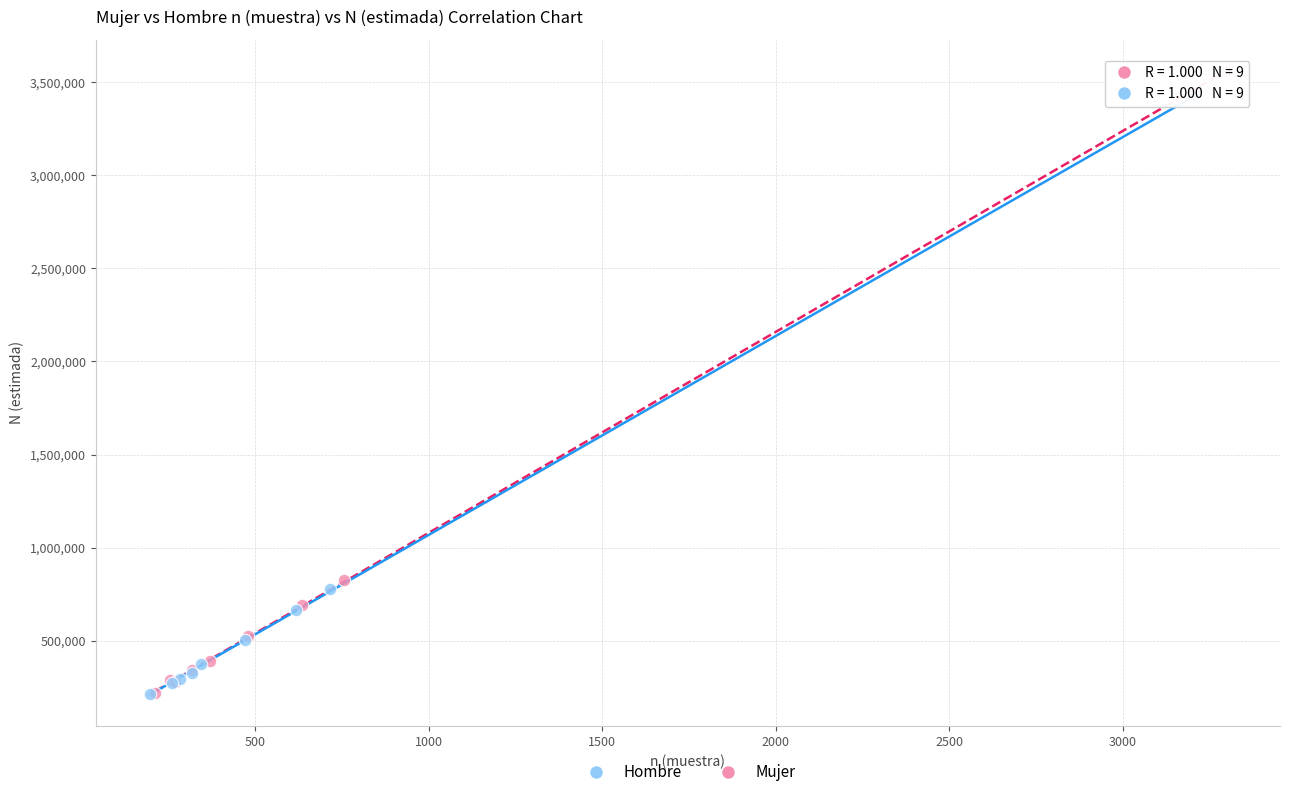

Which series has the largest Y range (max minus min)?

Mujer